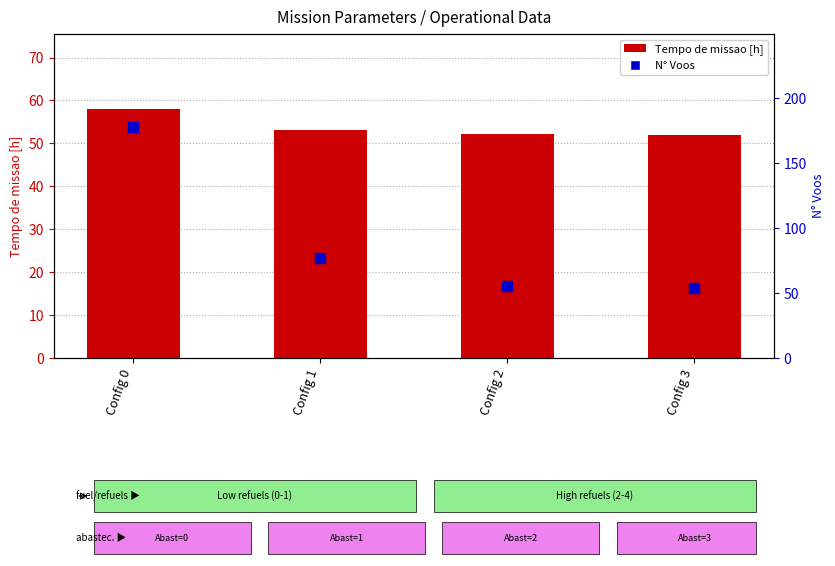

What are all the series names shown in the legend?

Tempo de missao [h], N° Voos